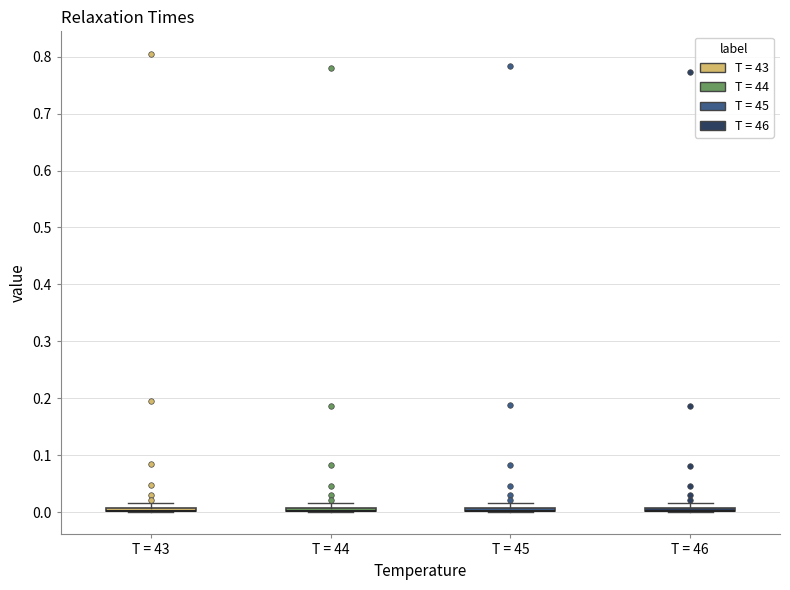

Where is the upper edge of the box for T = 44 on the y-axis? The values are not printed on the chart, so give them approximately, as read against the axis.

0.01